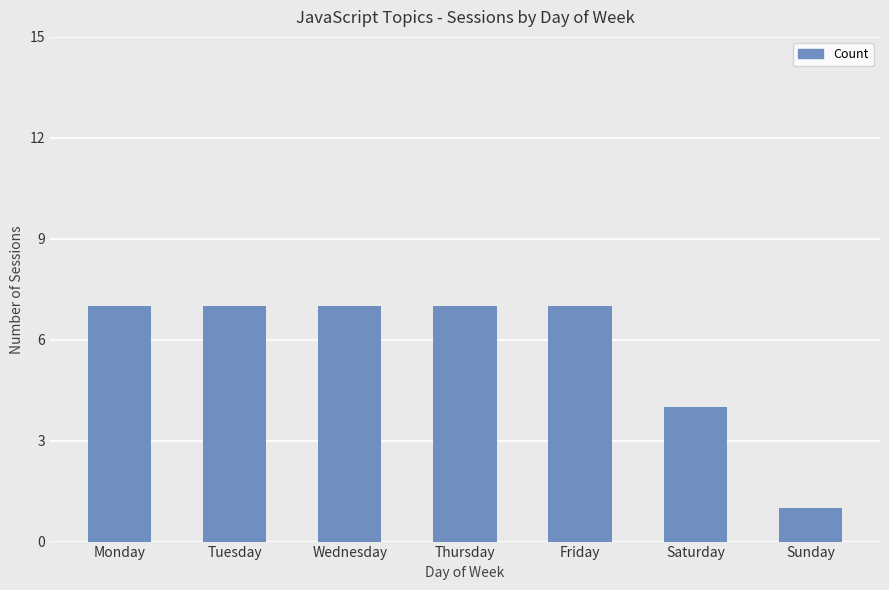

What is the sum of all values?

40